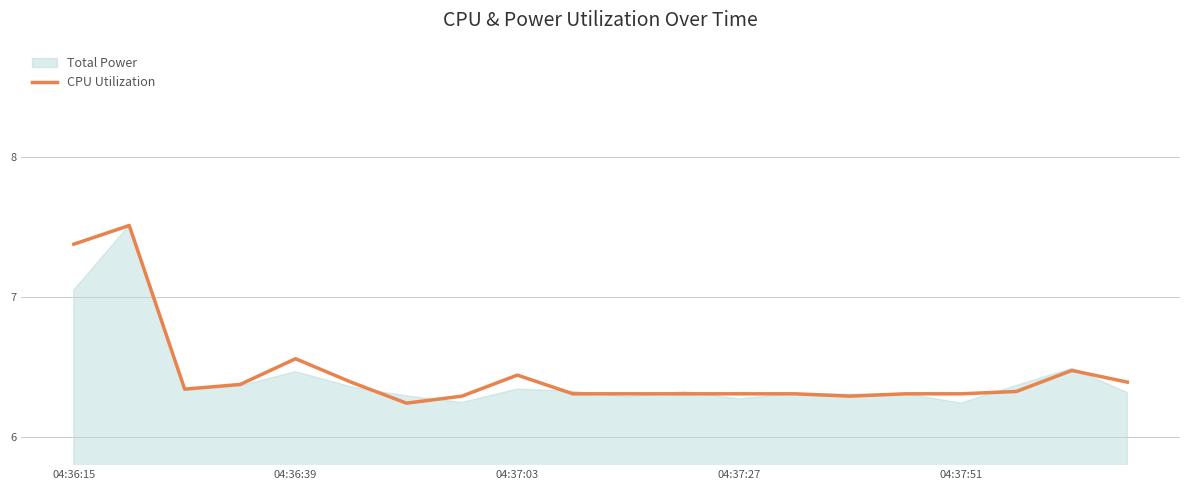

True or false: there are more than 1 points higher than both neighbors.

True